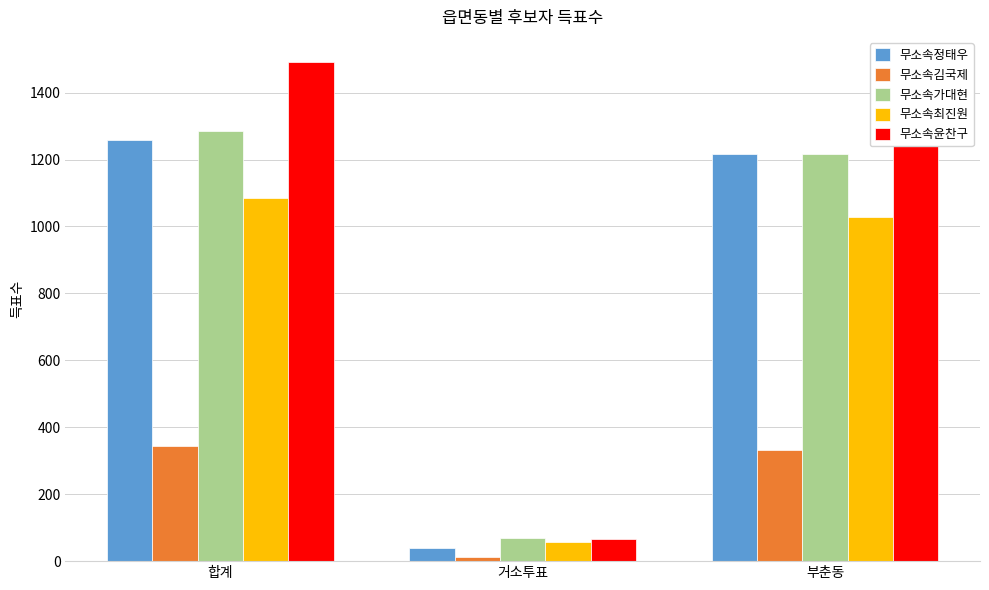

What is the sum of all 무소속정태우 values?

2514